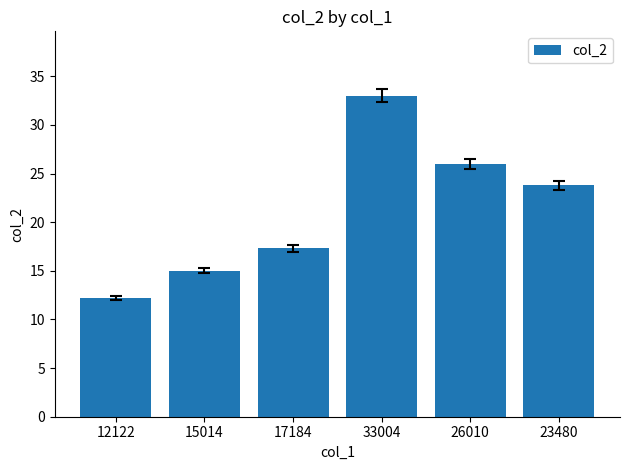

What is the label of the 2nd bar from the right?

26010